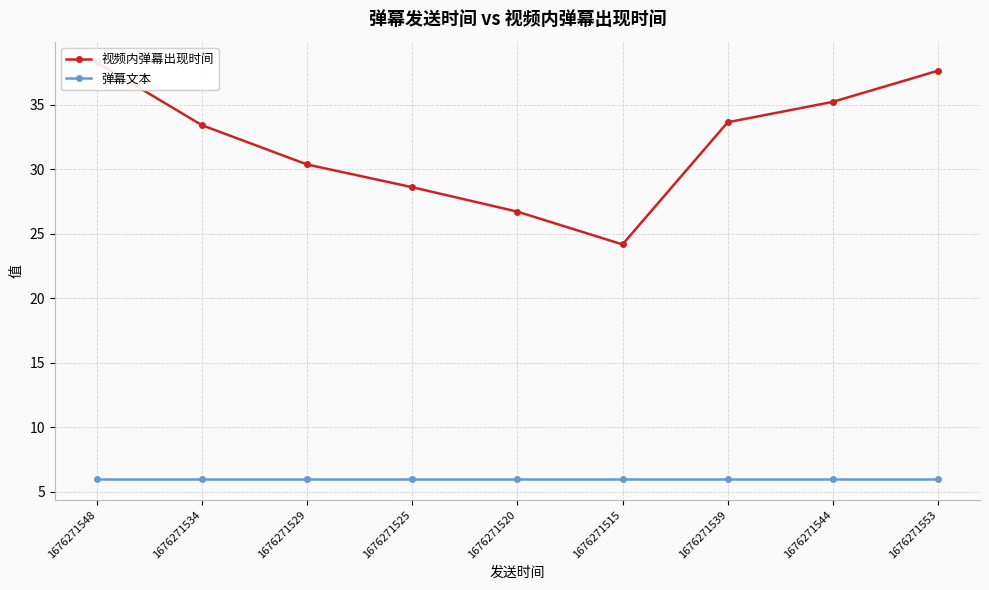

What is the sum of the 视频内弹幕出现时间 values at 1676271534 and 1676271544?

68.6